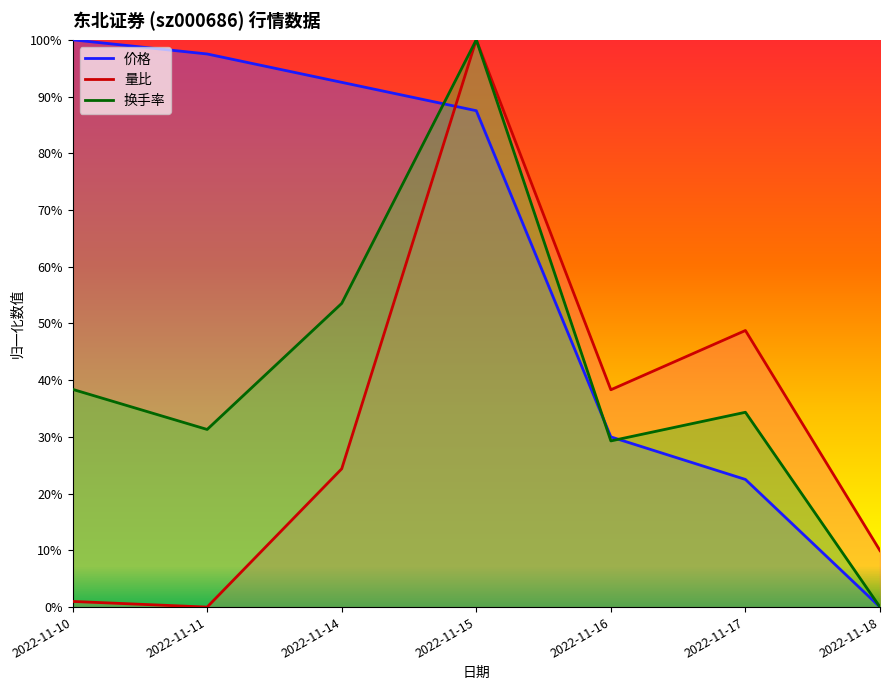

Reading left to right, list all the values displayed in this chart.

价格: 2022-11-10=1.0	2022-11-11=1.0	2022-11-14=0.9	2022-11-15=0.9	2022-11-16=0.3	2022-11-17=0.2	2022-11-18=0.0
量比: 2022-11-10=0.0	2022-11-11=0.0	2022-11-14=0.2	2022-11-15=1.0	2022-11-16=0.4	2022-11-17=0.5	2022-11-18=0.1
换手率: 2022-11-10=0.4	2022-11-11=0.3	2022-11-14=0.5	2022-11-15=1.0	2022-11-16=0.3	2022-11-17=0.3	2022-11-18=0.0